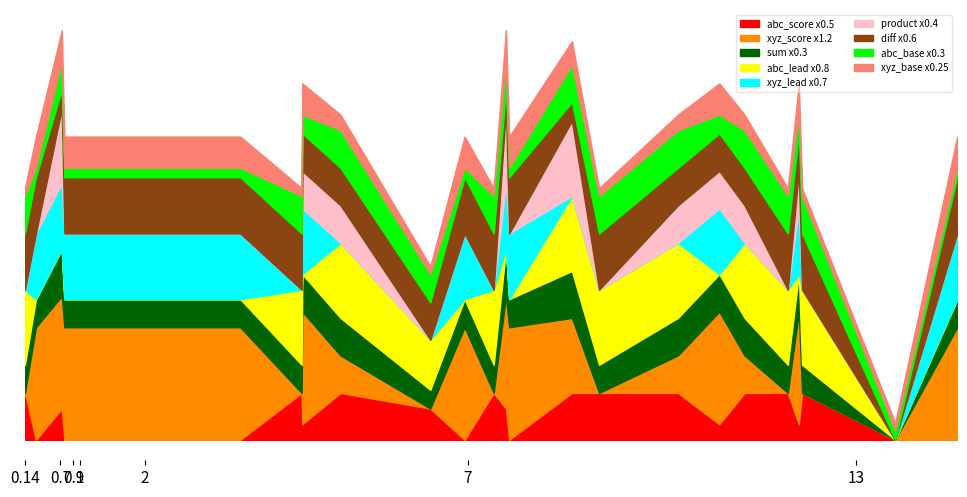

What is the greatest value displayed?

14.6